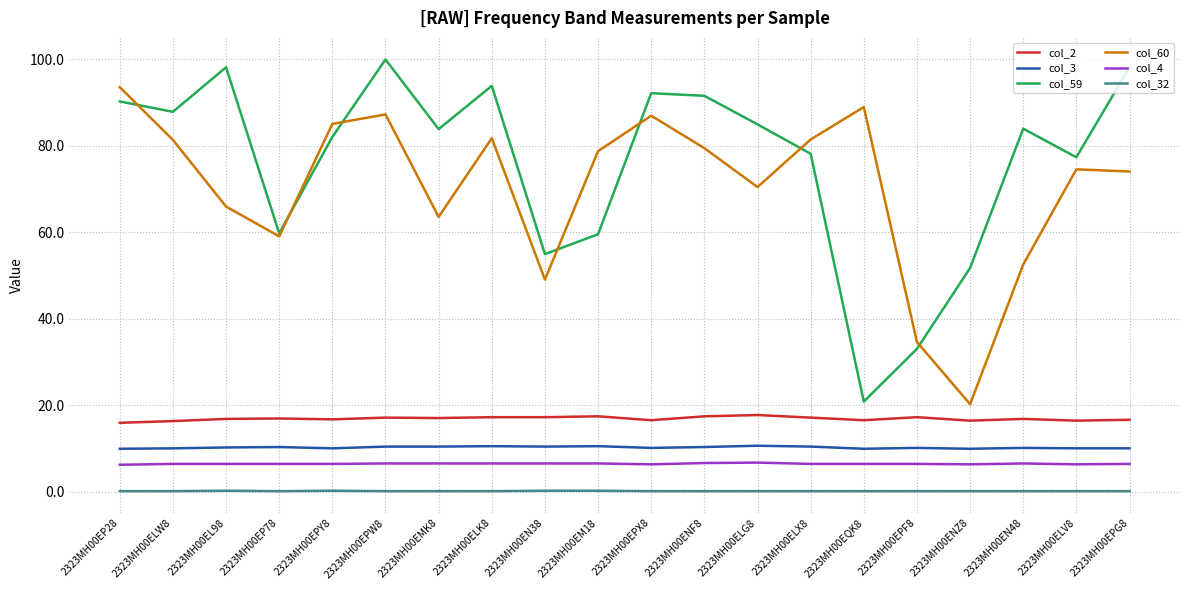

What position from the left is 2323MH00EN38?

9